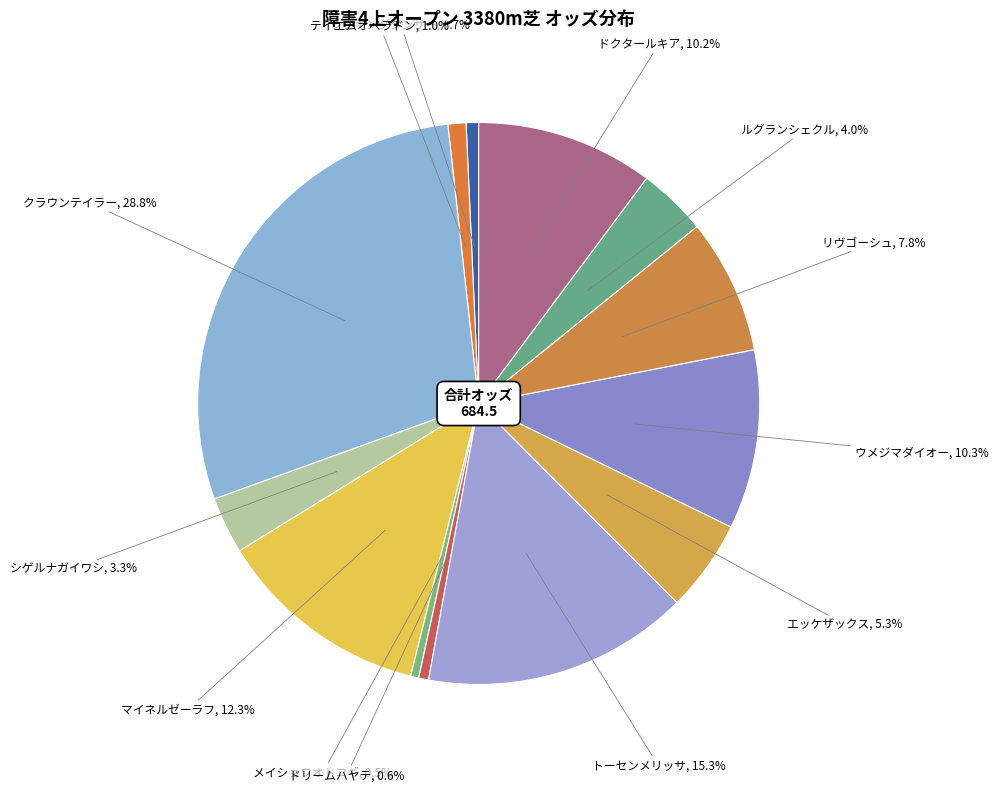

Is there a majority slice in this chart?

No